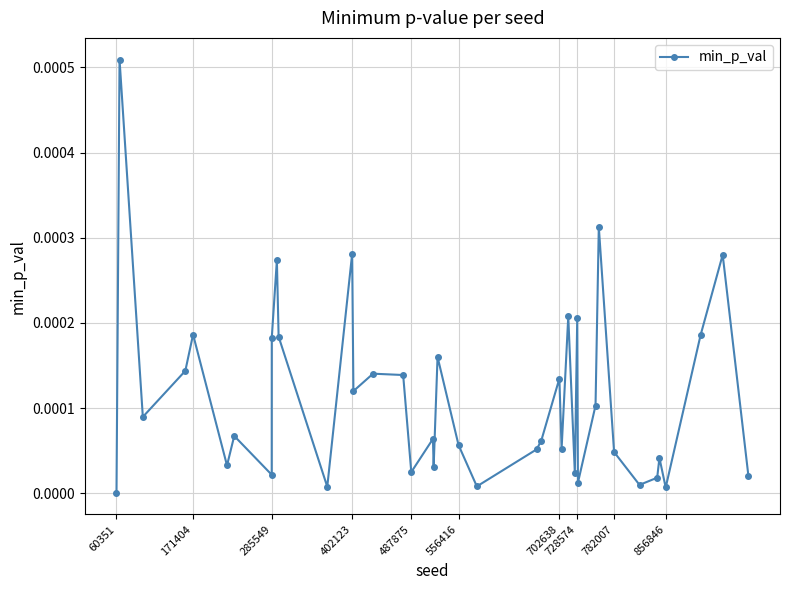

True or false: the data has more than 1 interior local peaks.

True